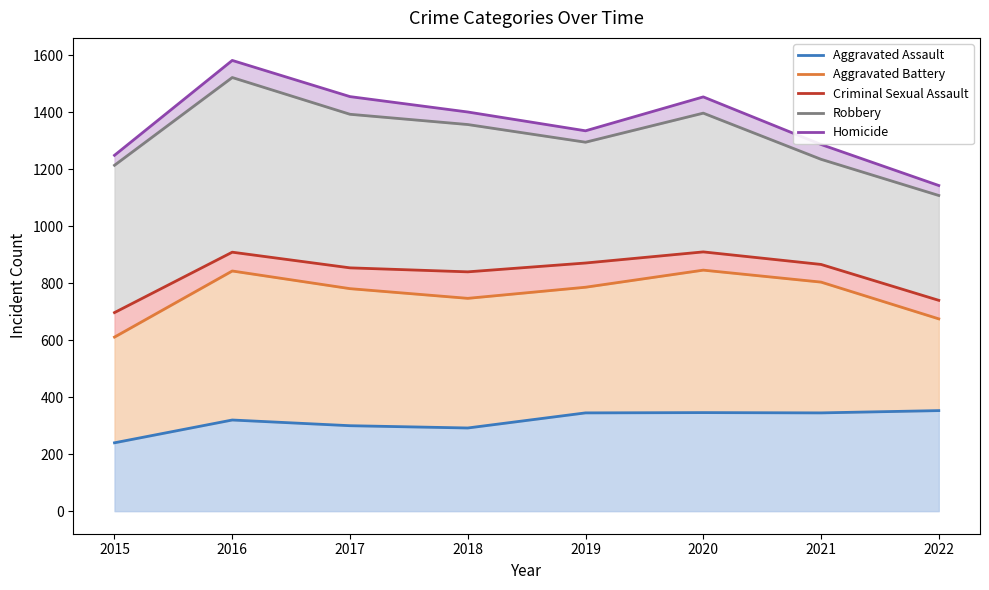

Reading right to left, extract all data points from this chart.

Aggravated Assault: 353	345	346	345	292	300	320	240
Aggravated Battery: 675	804	846	786	747	781	843	611
Criminal Sexual Assault: 740	866	910	871	840	854	909	697
Robbery: 1108	1235	1397	1295	1357	1393	1522	1214
Homicide: 1143	1287	1454	1335	1401	1455	1582	1249